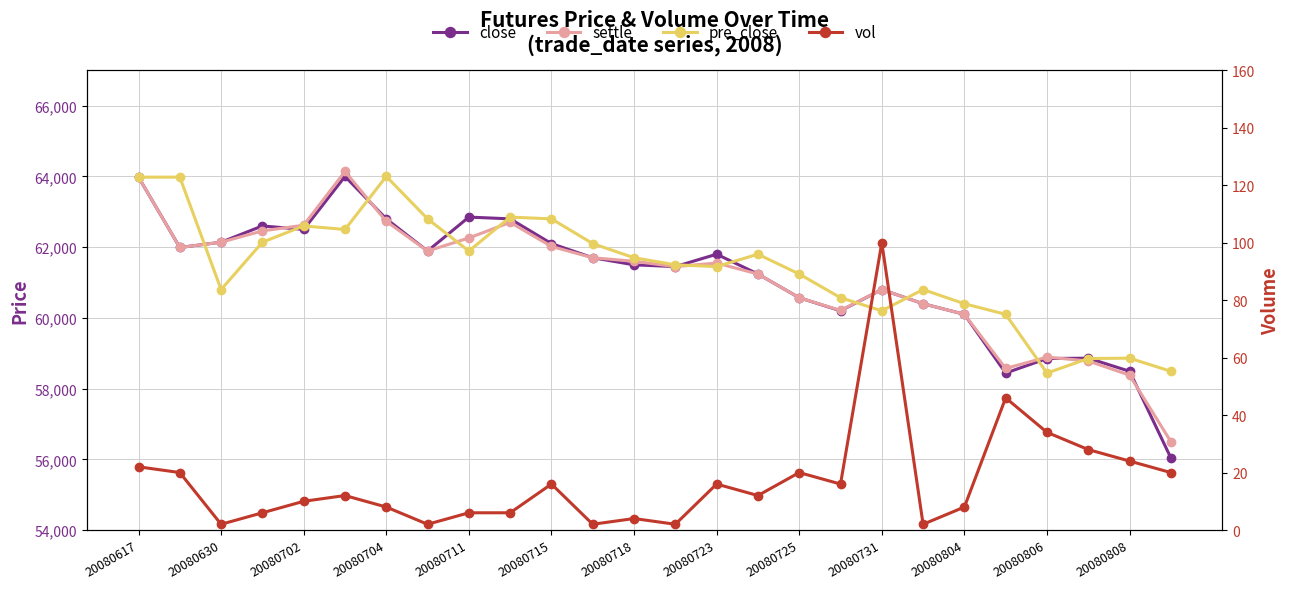

How many intersections are there between pre_close and settle?

10